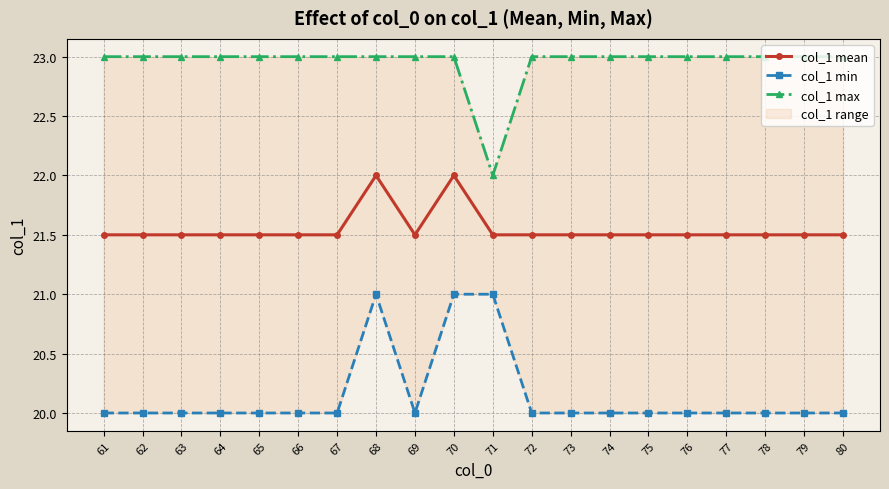

Where is the first local minimum for col_1 max?

71